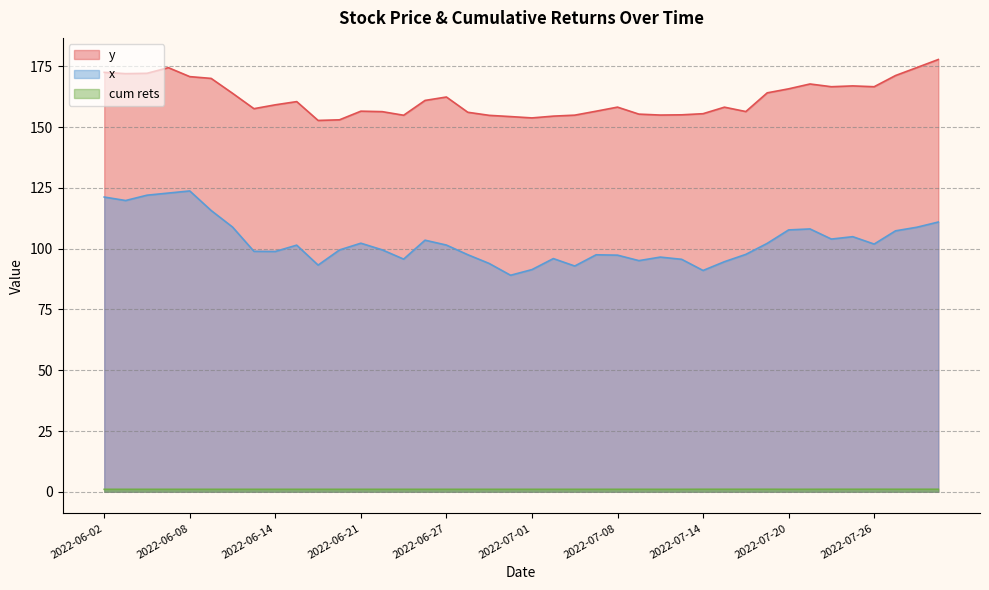

Reading left to right, what are all the values shown in this chart?

y: 2022-06-02=172.6	2022-06-03=172.0	2022-06-06=172.2	2022-06-07=174.5	2022-06-08=170.8	2022-06-09=170.1	2022-06-10=163.9	2022-06-13=157.6	2022-06-14=159.2	2022-06-15=160.5	2022-06-16=152.8	2022-06-17=153.0	2022-06-21=156.6	2022-06-22=156.4	2022-06-23=154.9	2022-06-24=161.0	2022-06-27=162.4	2022-06-28=156.1	2022-06-29=154.9	2022-06-30=154.4	2022-07-01=153.8	2022-07-05=154.6	2022-07-06=155.0	2022-07-07=156.6	2022-07-08=158.3	2022-07-11=155.4	2022-07-12=155.0	2022-07-13=155.1	2022-07-14=155.6	2022-07-15=158.2	2022-07-18=156.4	2022-07-19=164.1	2022-07-20=165.8	2022-07-21=167.8	2022-07-22=166.7	2022-07-25=167.0	2022-07-26=166.7	2022-07-27=171.3	2022-07-28=174.5	2022-07-29=177.9
x: 2022-06-02=121.3	2022-06-03=119.8	2022-06-06=122.0	2022-06-07=122.9	2022-06-08=123.8	2022-06-09=115.7	2022-06-10=108.9	2022-06-13=98.9	2022-06-14=98.9	2022-06-15=101.5	2022-06-16=93.3	2022-06-17=99.5	2022-06-21=102.3	2022-06-22=99.5	2022-06-23=95.7	2022-06-24=103.5	2022-06-27=101.5	2022-06-28=97.5	2022-06-29=93.9	2022-06-30=89.1	2022-07-01=91.4	2022-07-05=95.9	2022-07-06=92.9	2022-07-07=97.5	2022-07-08=97.3	2022-07-11=95.1	2022-07-12=96.6	2022-07-13=95.6	2022-07-14=91.1	2022-07-15=94.7	2022-07-18=97.7	2022-07-19=102.2	2022-07-20=107.7	2022-07-21=108.1	2022-07-22=104.0	2022-07-25=104.9	2022-07-26=101.9	2022-07-27=107.4	2022-07-28=108.8	2022-07-29=111.0
cum rets: 2022-06-02=1.0	2022-06-03=1.0	2022-06-06=1.0	2022-06-07=1.0	2022-06-08=1.0	2022-06-09=1.0	2022-06-10=1.0	2022-06-13=1.0	2022-06-14=1.0	2022-06-15=1.0	2022-06-16=1.0	2022-06-17=1.0	2022-06-21=1.0	2022-06-22=1.0	2022-06-23=1.0	2022-06-24=1.0	2022-06-27=1.0	2022-06-28=1.0	2022-06-29=1.0	2022-06-30=1.0	2022-07-01=1.0	2022-07-05=1.0	2022-07-06=1.0	2022-07-07=1.0	2022-07-08=1.0	2022-07-11=1.0	2022-07-12=1.0	2022-07-13=1.0	2022-07-14=1.0	2022-07-15=1.0	2022-07-18=1.0	2022-07-19=1.0	2022-07-20=1.0	2022-07-21=1.0	2022-07-22=1.0	2022-07-25=1.0	2022-07-26=1.0	2022-07-27=1.0	2022-07-28=1.0	2022-07-29=1.0